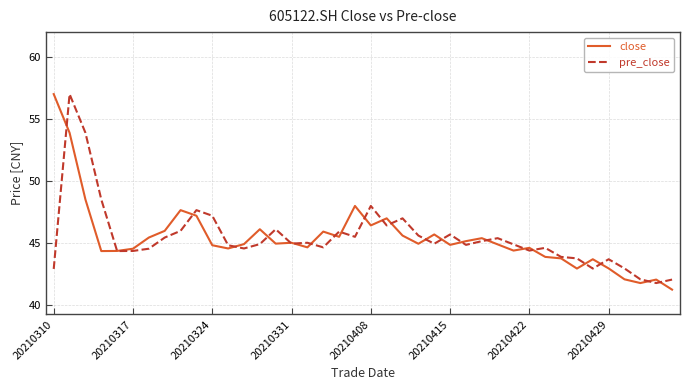

What is the lowest value of the close series?

41.2